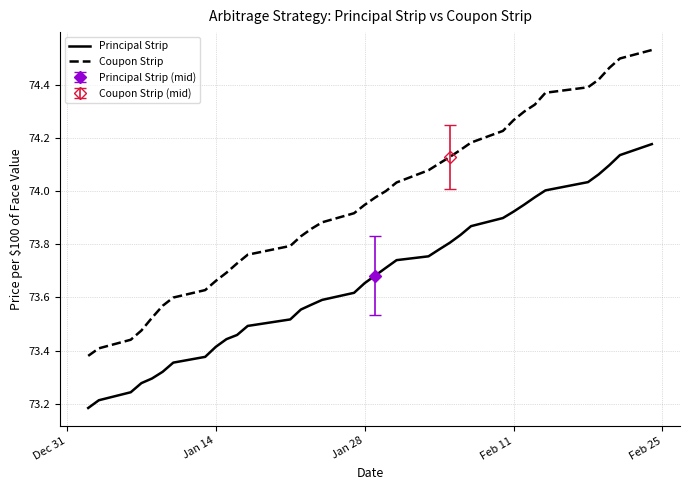

True or false: Principal Strip and Coupon Strip cross at least once.

False